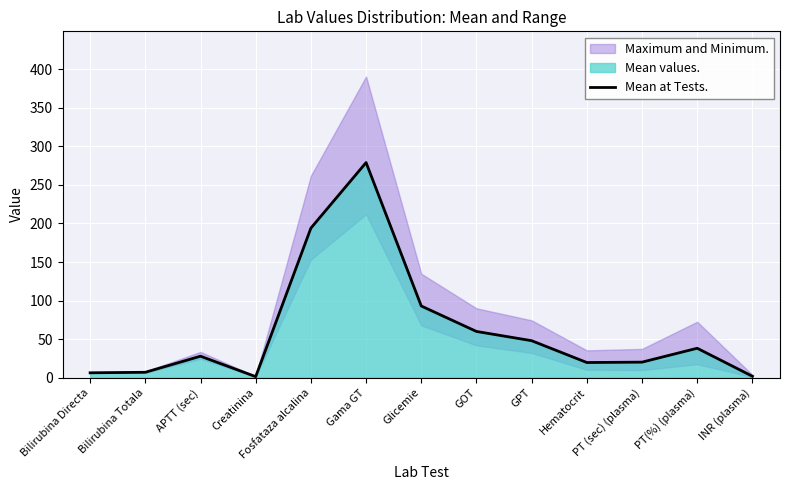

How many lines are shown in the chart?

1